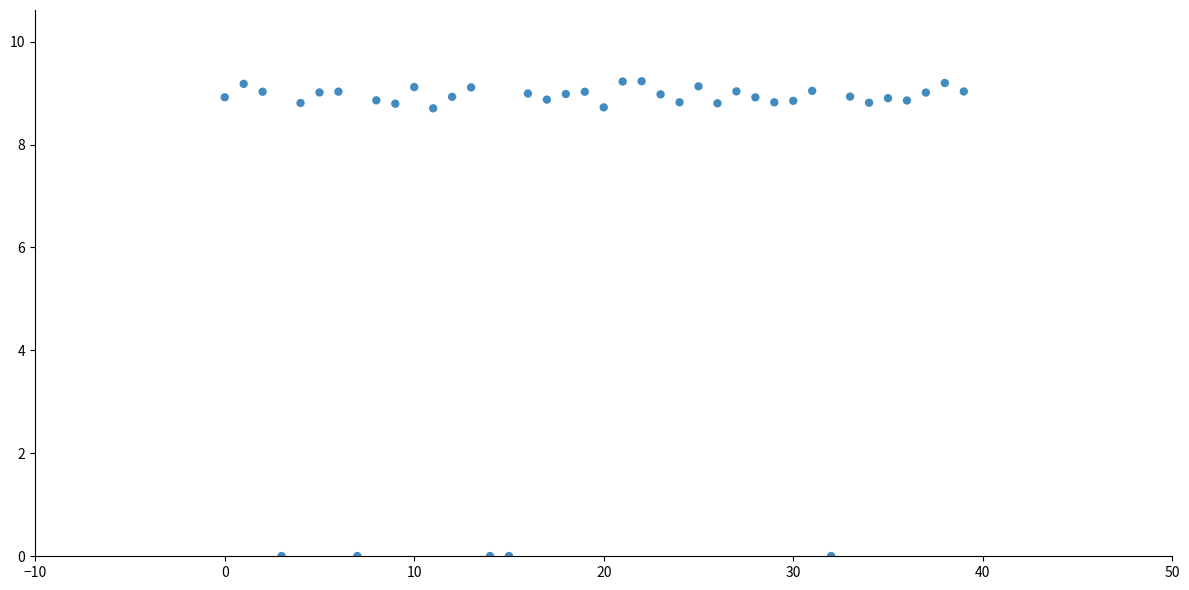

What is the range of Y values (max minus min)?

9.2